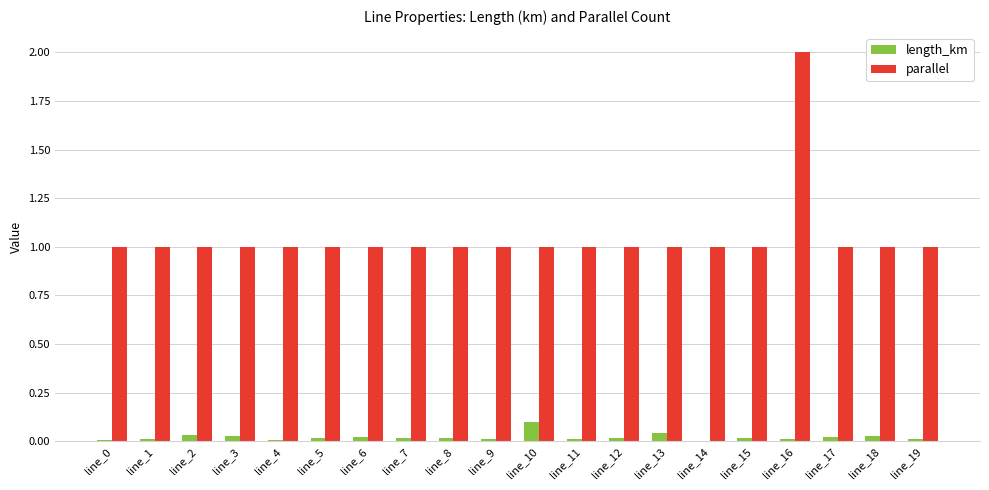

What is the maximum value shown in the chart?

2.0